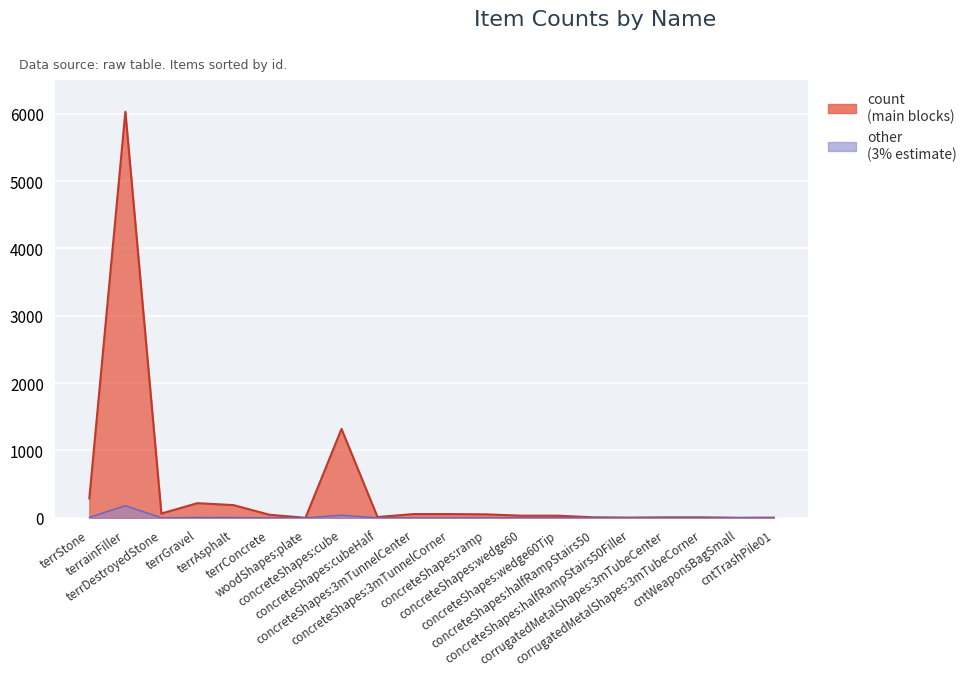

Reading left to right, transcribe all the data shown in this chart.

terrStone=289	terrainFiller=6029	terrDestroyedStone=64	terrGravel=218	terrAsphalt=189	terrConcrete=46	woodShapes:plate=1	concreteShapes:cube=1320	concreteShapes:cubeHalf=12	concreteShapes:3mTunnelCenter=56	concreteShapes:3mTunnelCorner=56	concreteShapes:ramp=52	concreteShapes:wedge60=32	concreteShapes:wedge60Tip=32	concreteShapes:halfRampStairs50=8	concreteShapes:halfRampStairs50Filler=4	corrugatedMetalShapes:3mTubeCenter=8	corrugatedMetalShapes:3mTubeCorner=8	cntWeaponsBagSmall=1	cntTrashPile01=3